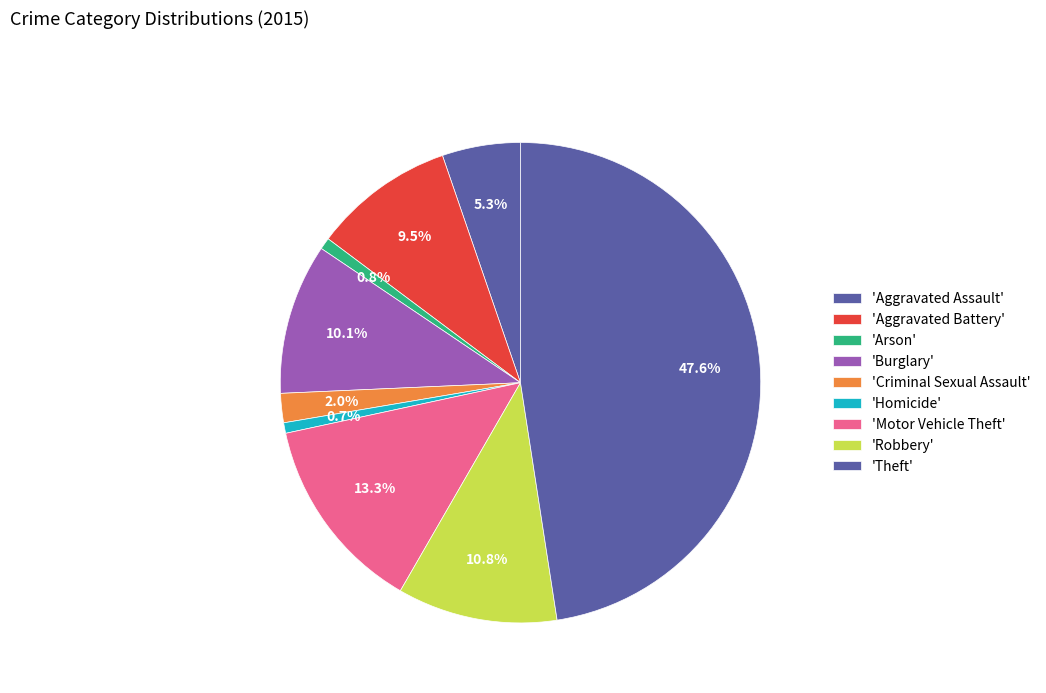

How many segments does this pie chart have?

9